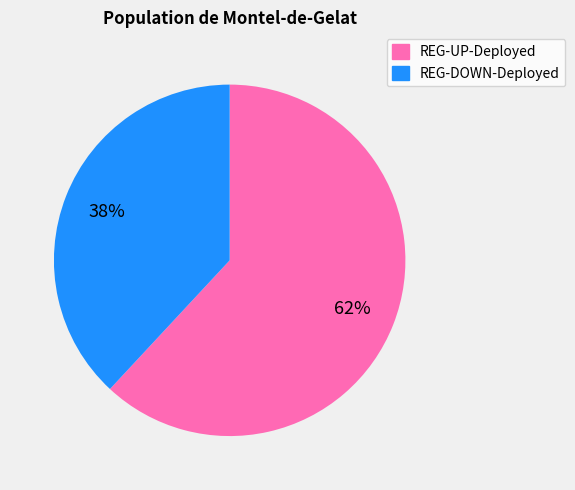

True or false: REG-UP-Deployed accounts for 62% of the total.

True